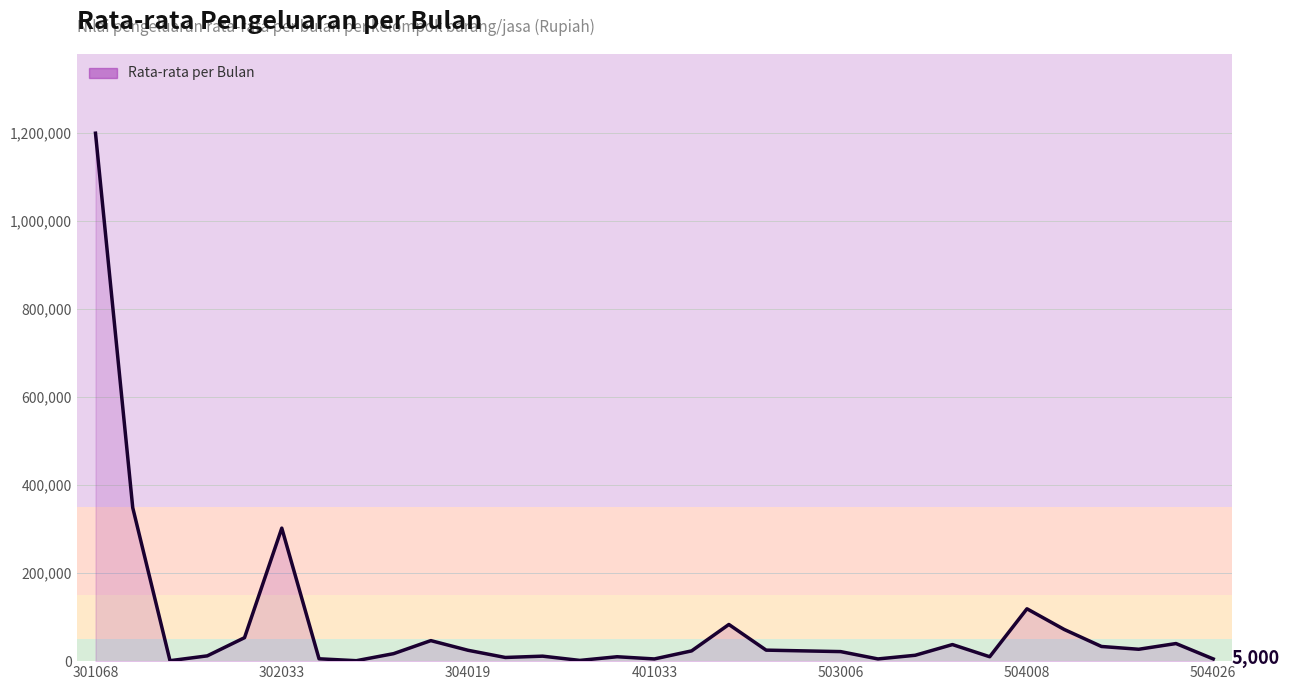

What is the difference between the maximum and minimum values?

1199000